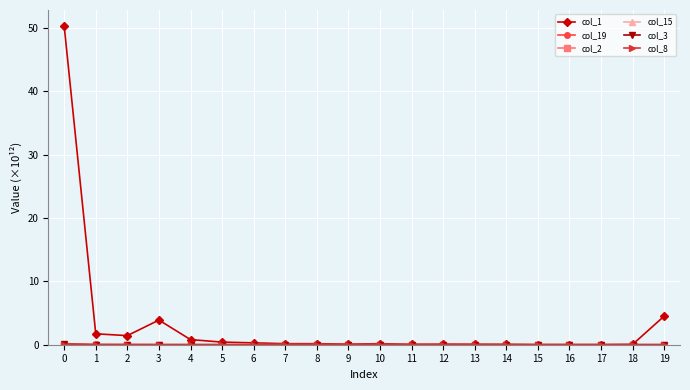

Which series has the widest spread of values?

col_1